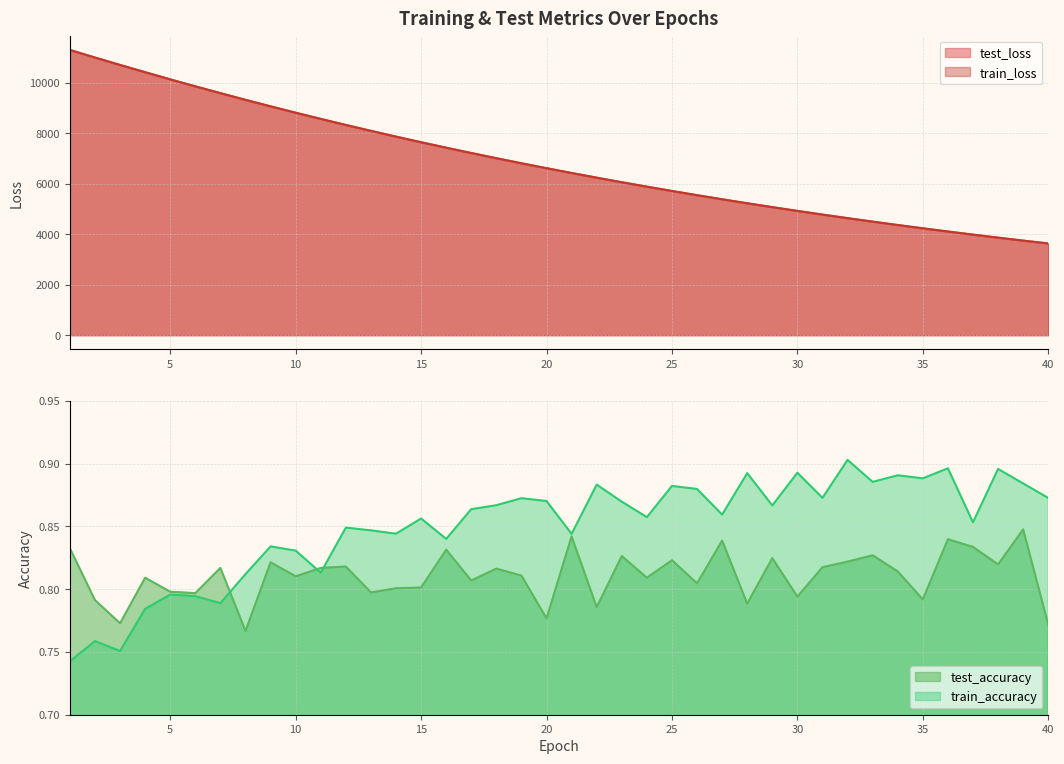

Which series ends up on top after the final intersection of test_accuracy and train_accuracy?

train_accuracy